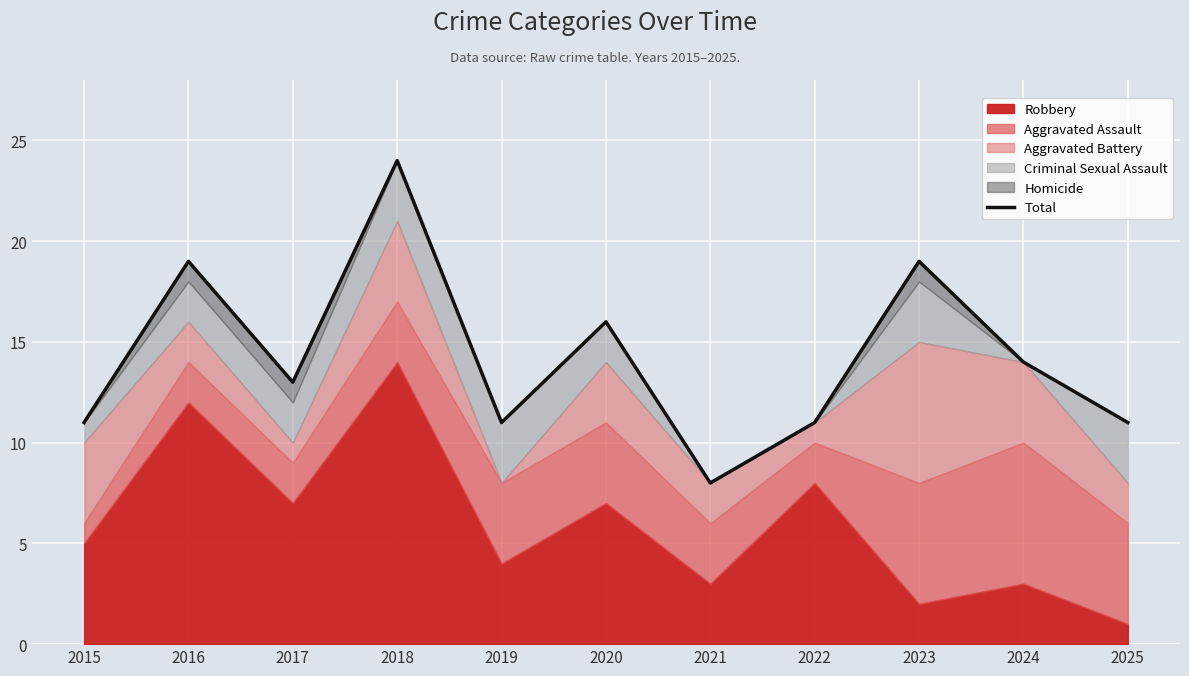

The value at 2015 is 3. True or false?

False